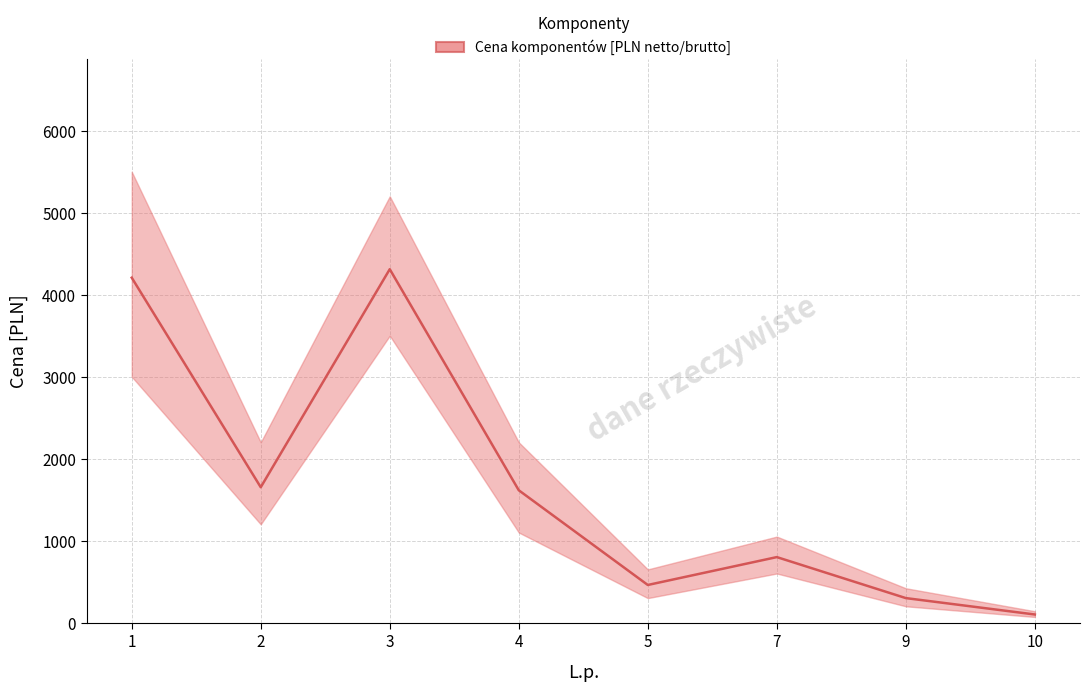

Where is the first local minimum?

2